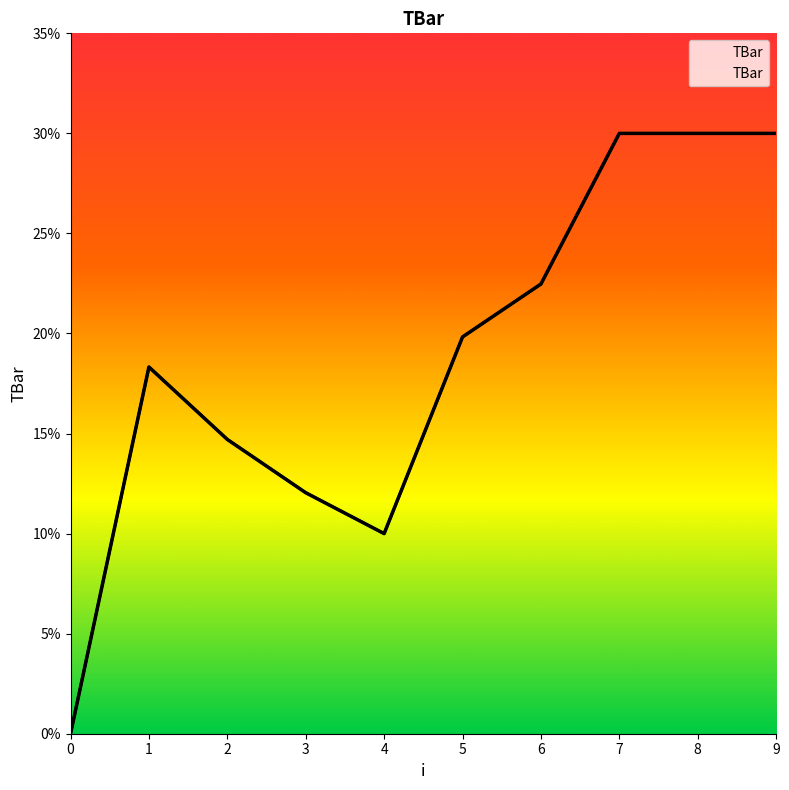

How many lines are shown in the chart?

1